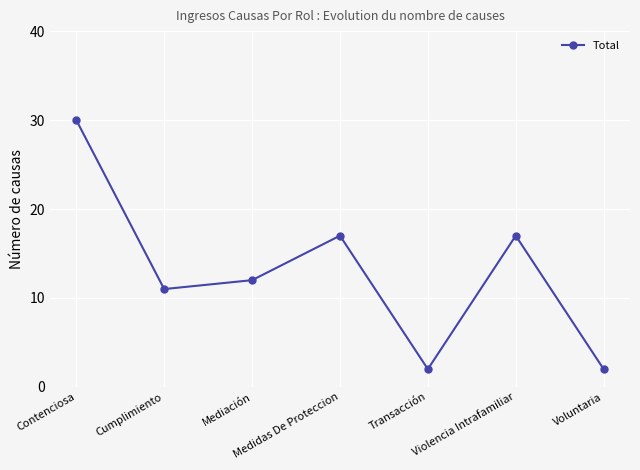

How many interior local valleys (lower than both neighbors) does the data have?

2